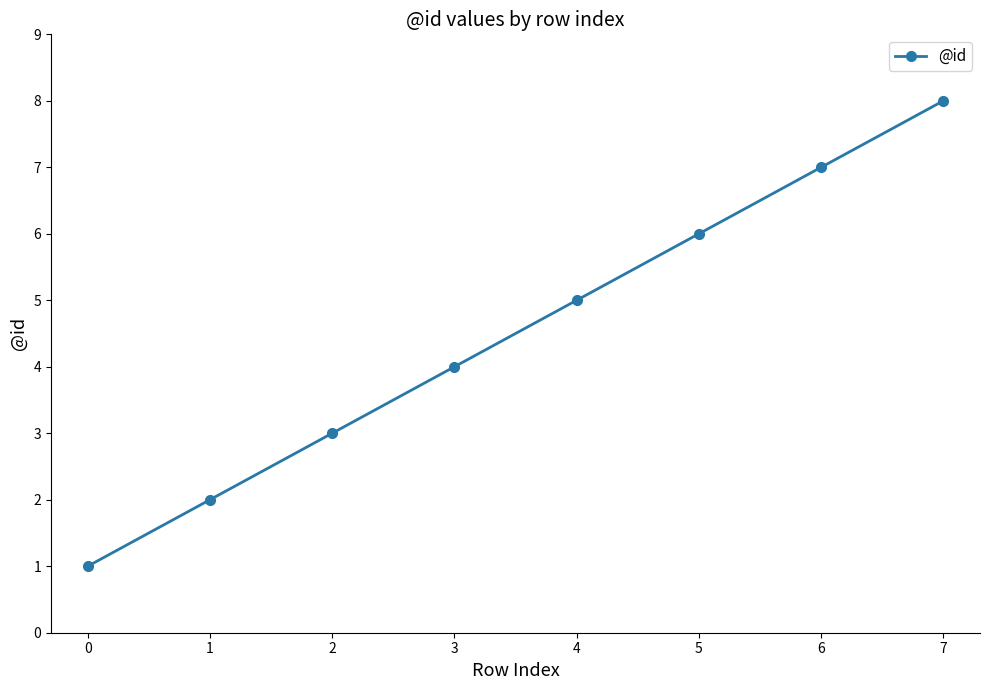

True or false: the data shows 9 at 4.

False